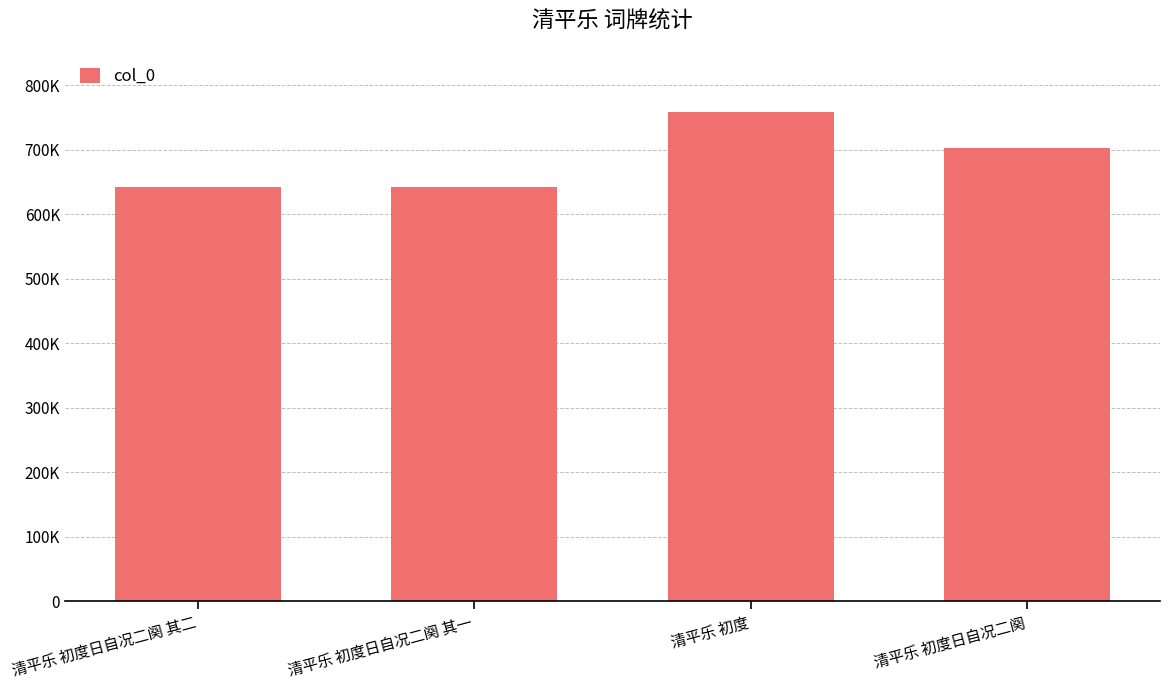

What is the difference between the values at 清平乐 初度日自况二阕 and 清平乐 初度日自况二阕 其一?

60742